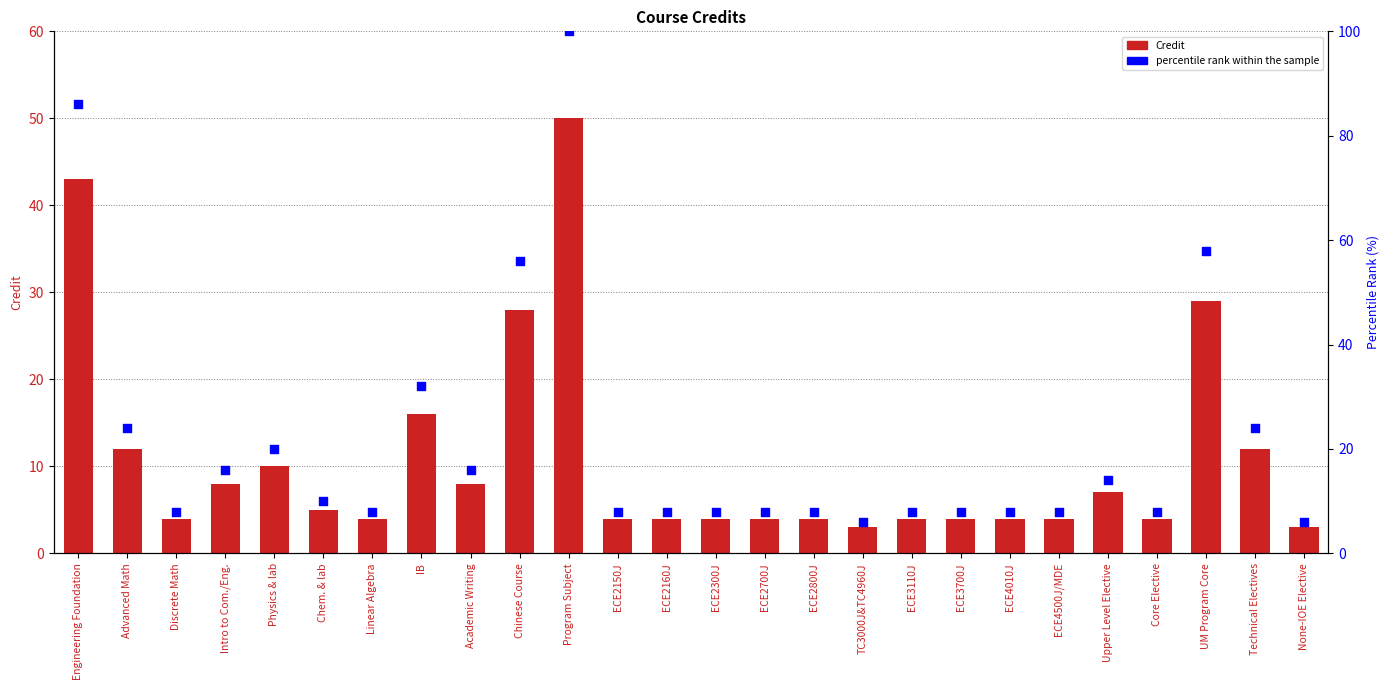

At which category is the sum across all series the highest?

Program Subject